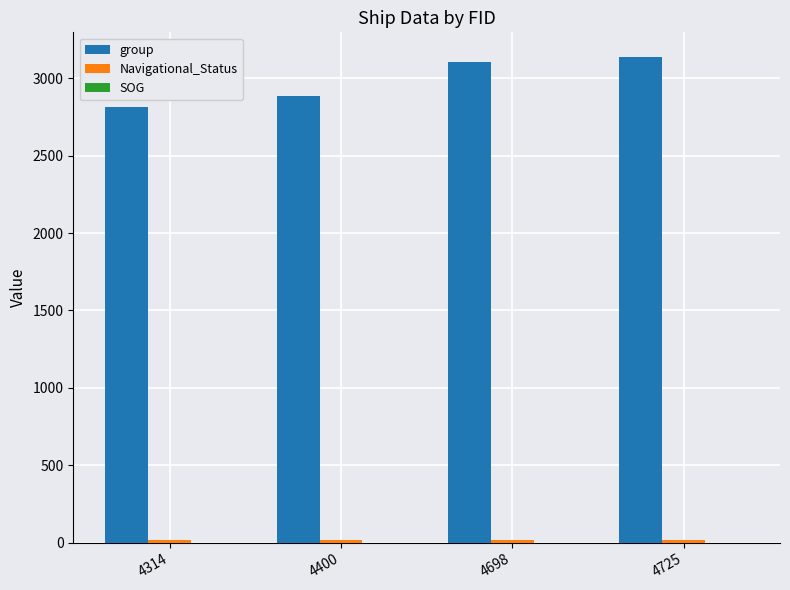

How many bars are there in each group?

2